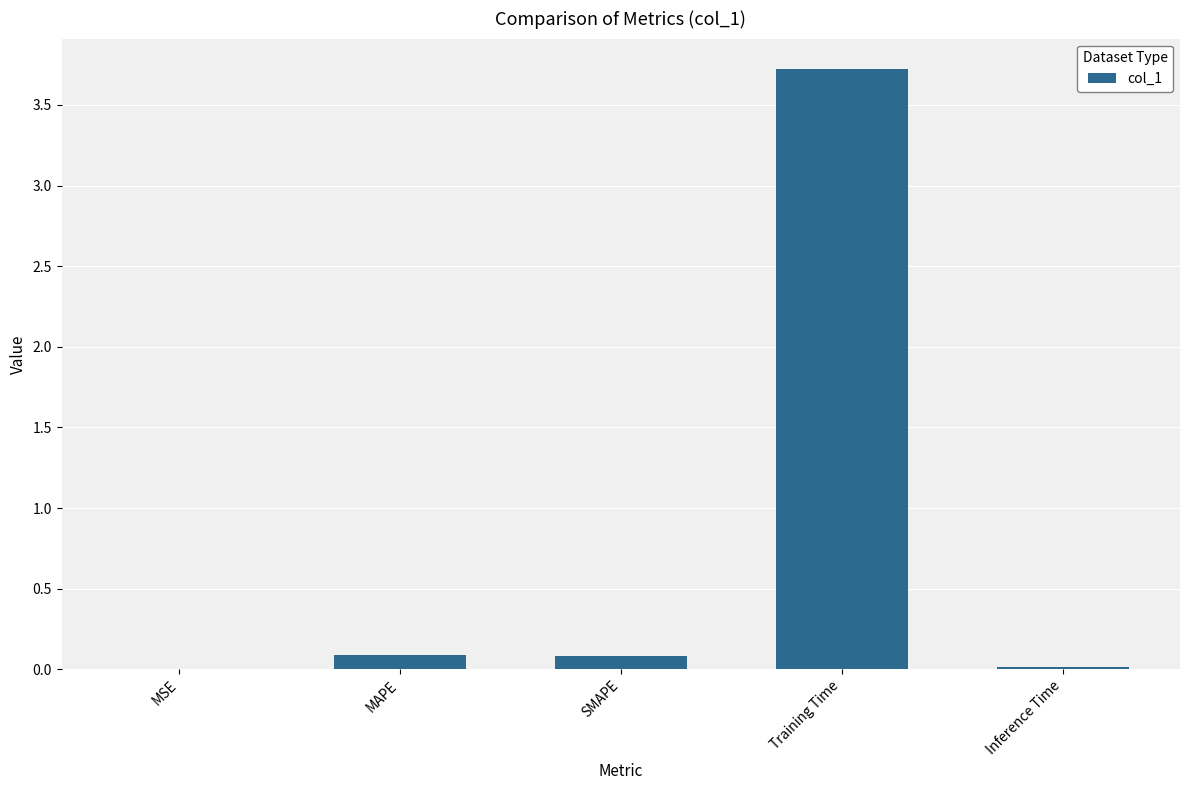

At which category does the chart reach its peak across all series?

Training Time